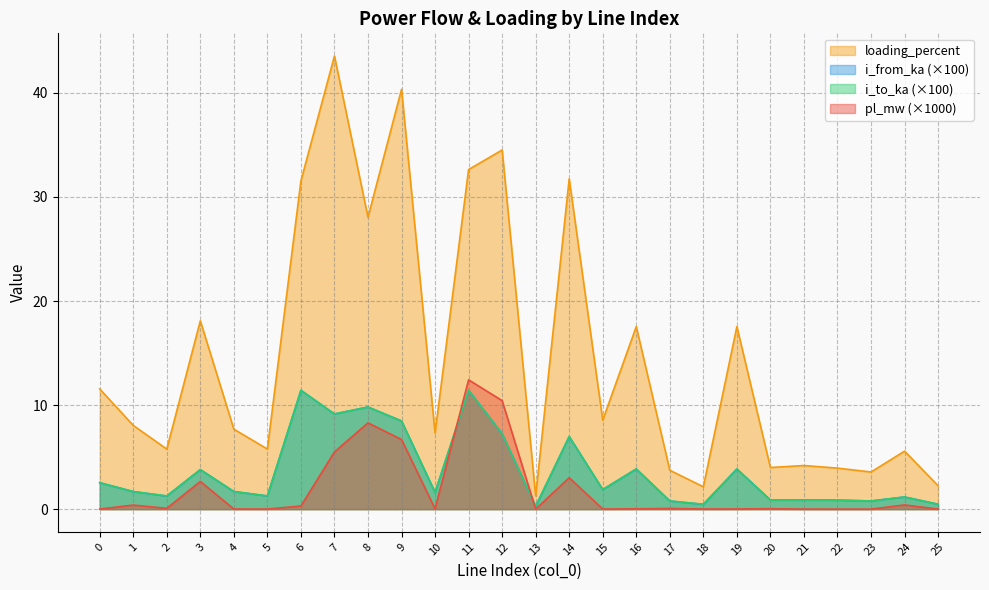

Rank the categories by loading_percent value from highest to lowest.

7, 9, 12, 11, 14, 6, 8, 3, 19, 16, 0, 15, 1, 4, 10, 5, 2, 24, 21, 20, 22, 17, 23, 25, 18, 13